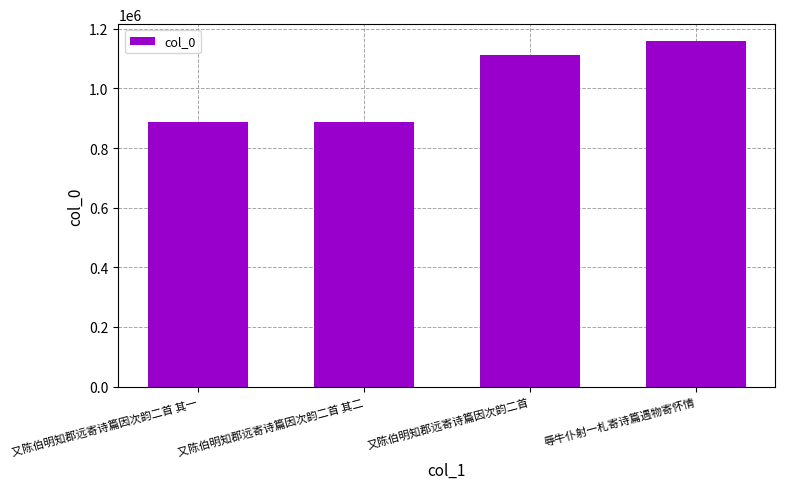

What is the maximum value shown in the chart?

1157917